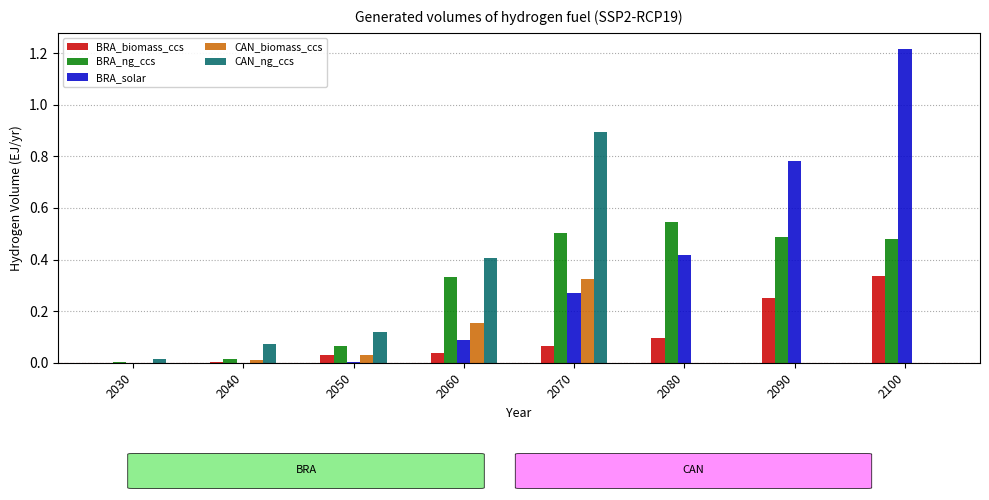

Which category has the highest value in the BRA_biomass_ccs series?

2100